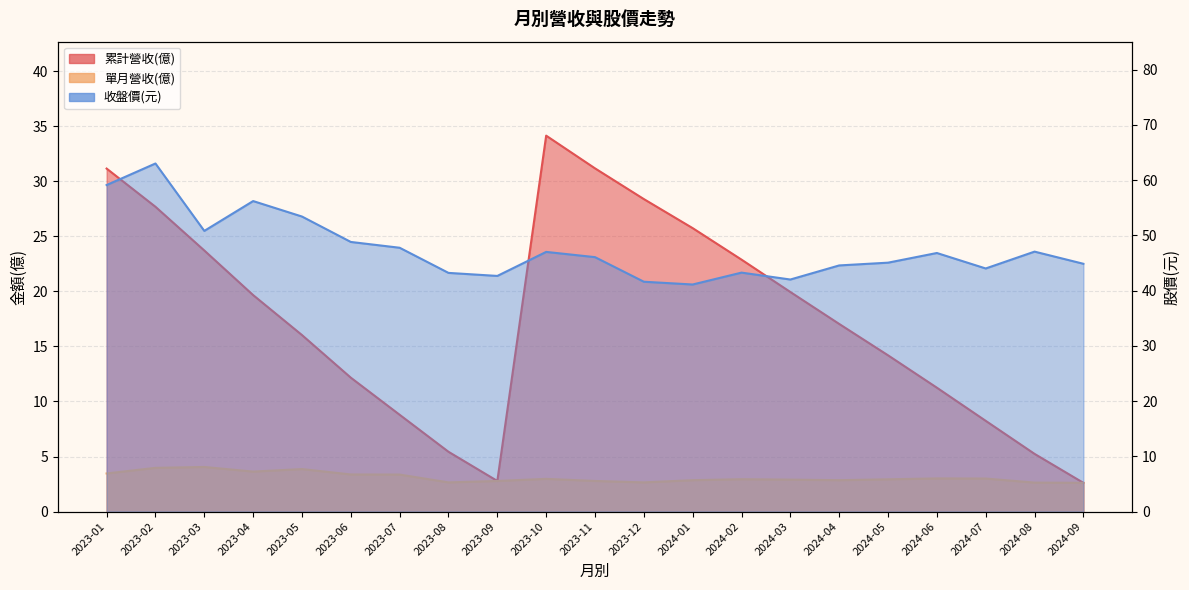

At which label is 累計營收(億) closest to 18?

2024-04